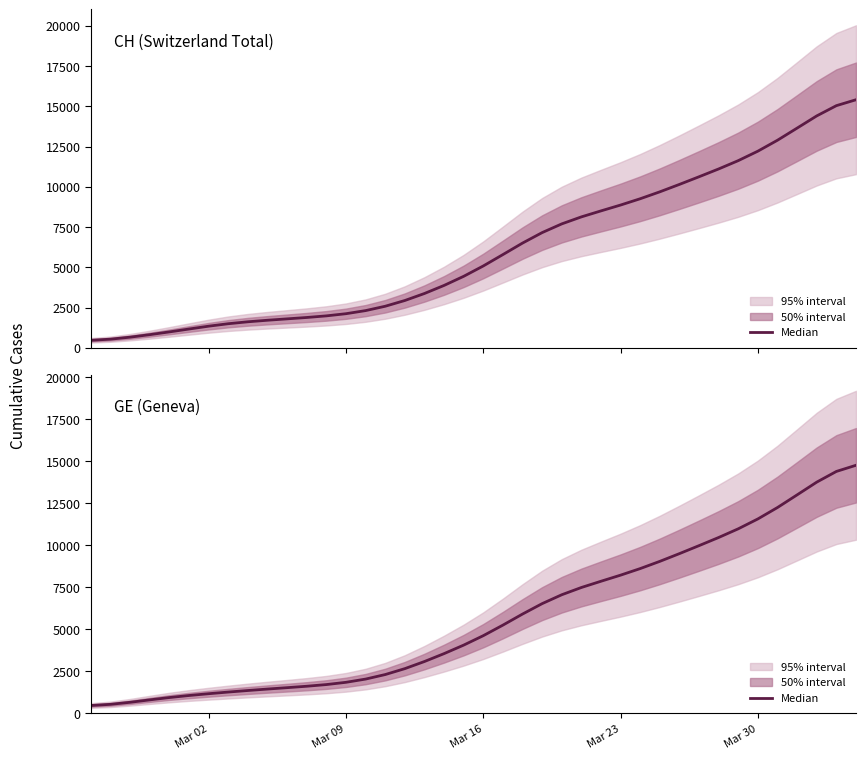

How many categories are shown in the chart?

40